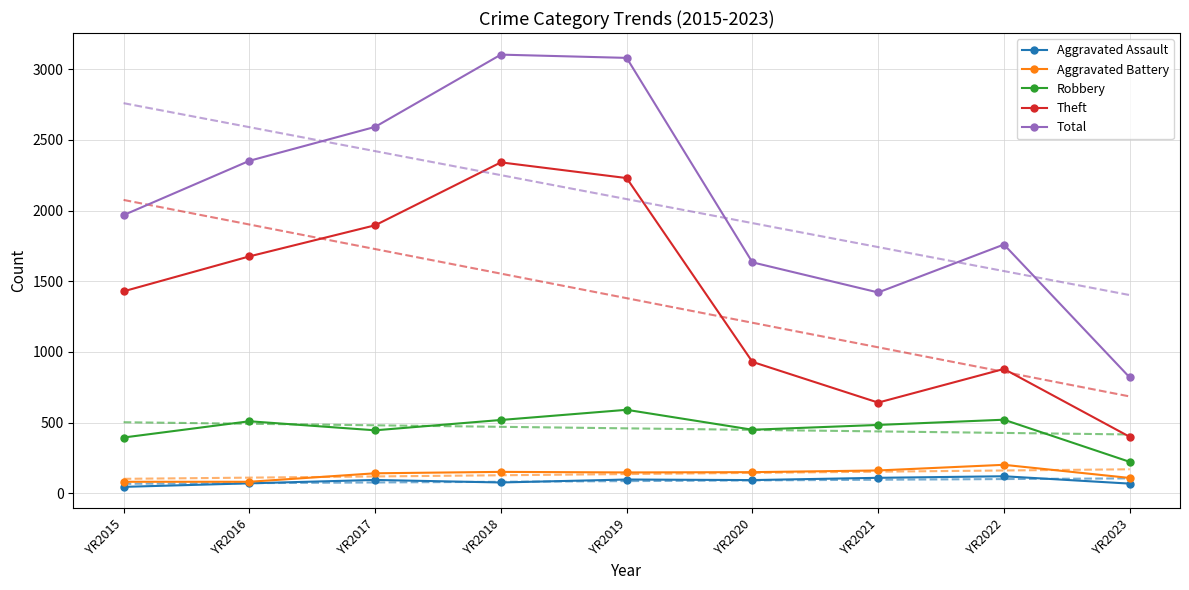

Which series has the widest spread of values?

Total